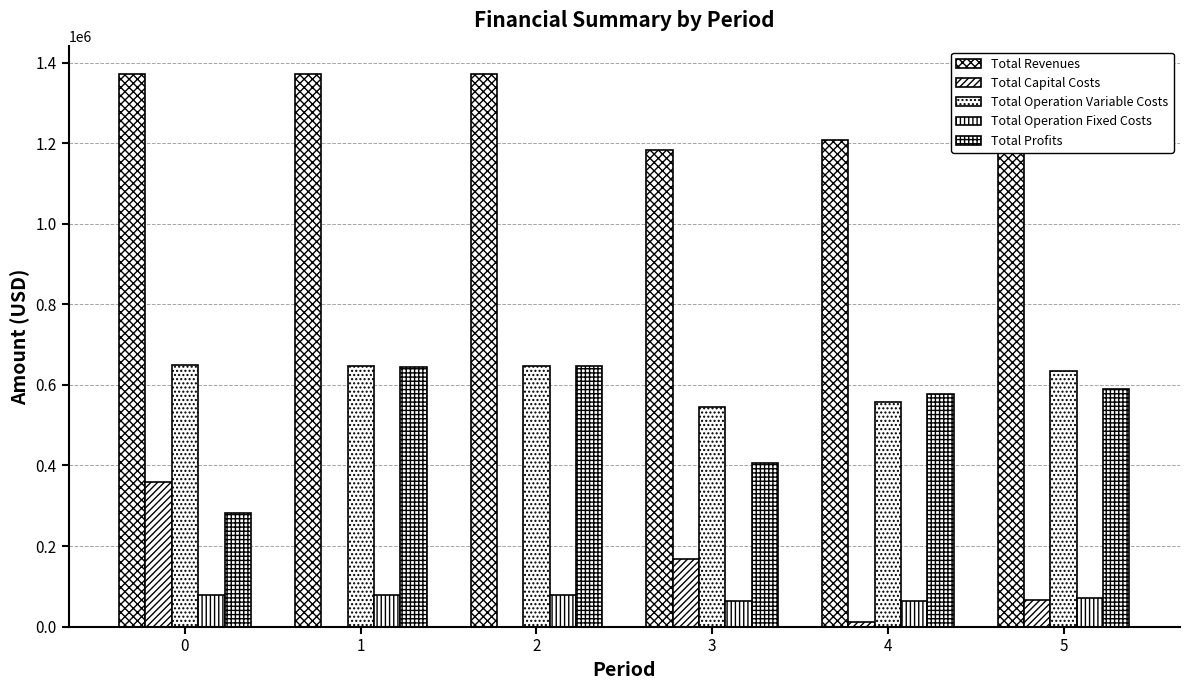

What is the sum of all Total Operation Fixed Costs values?

437462.9